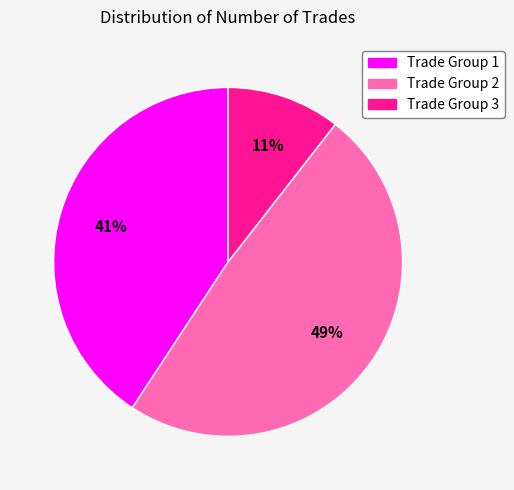

Does any single category account for the majority?

No